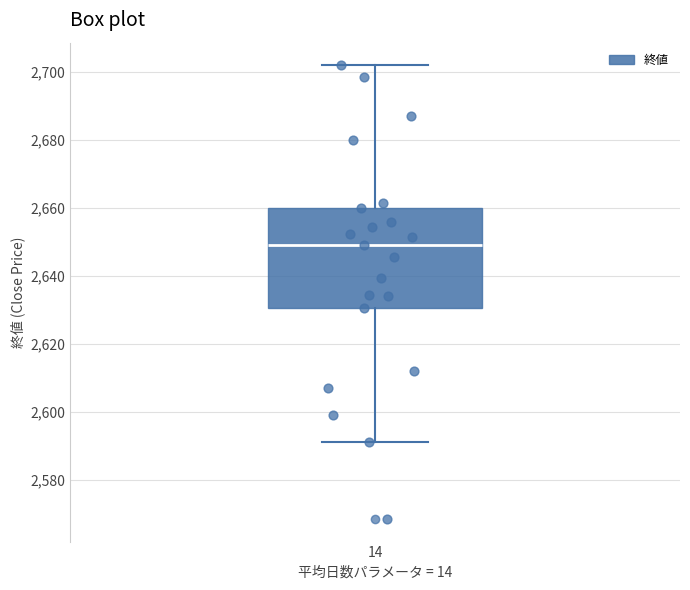

Transcribe this box plot: give where the median line is, the range the box spans, and where the two whiskers end, as read against the y-axis. The values are not printed on the chart, so give them approximately, as read against the axis.

median 2650, box 2630 to 2660, whiskers 2592 to 2702